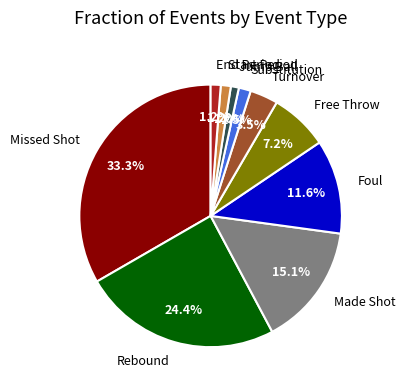

Combined, do Turnover and Foul account for over 50%?

No